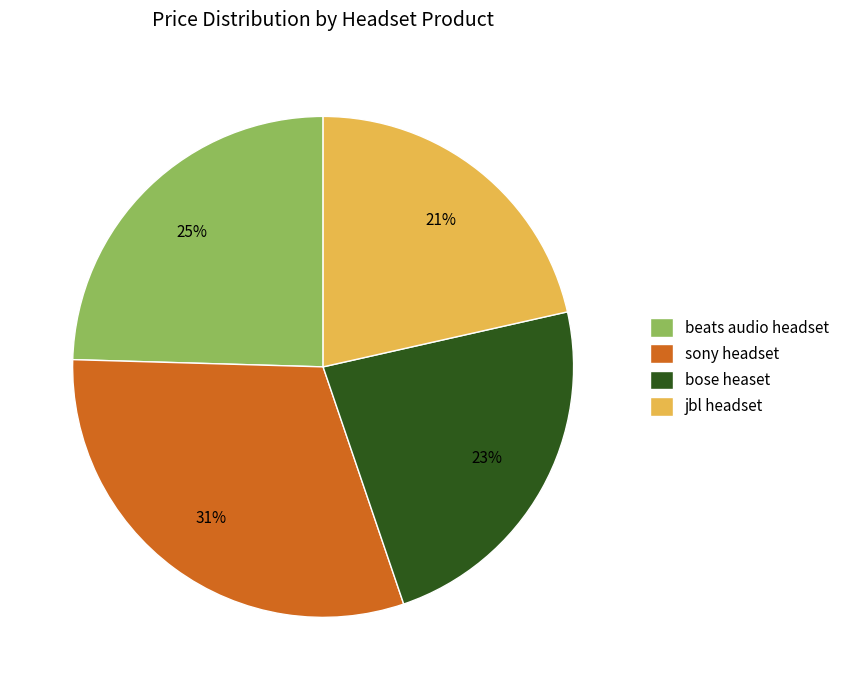

Rank the categories by value from lowest to highest.

jbl headset, bose heaset, beats audio headset, sony headset